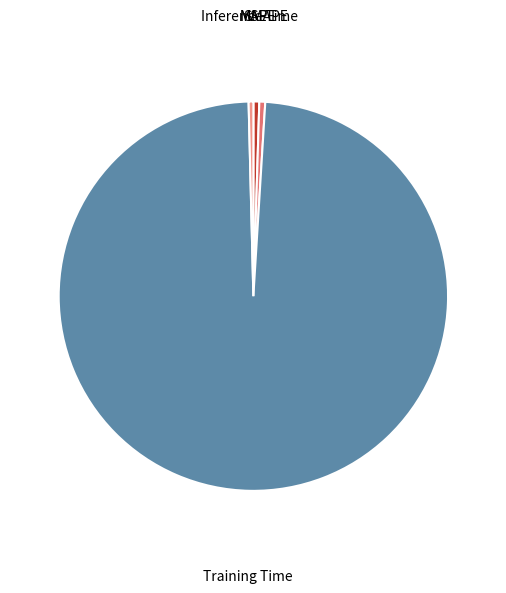

Is there a majority slice in this chart?

Yes